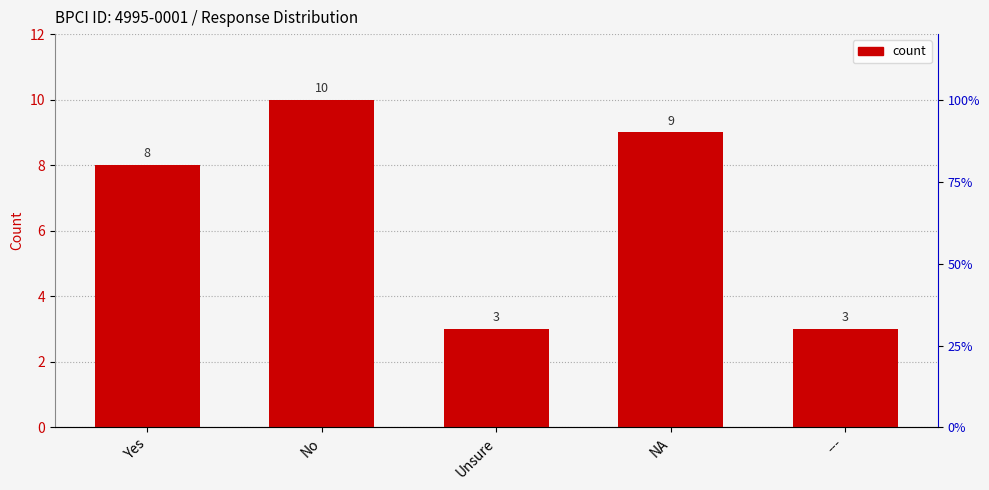

Is it true that the value at Yes is 3?

False